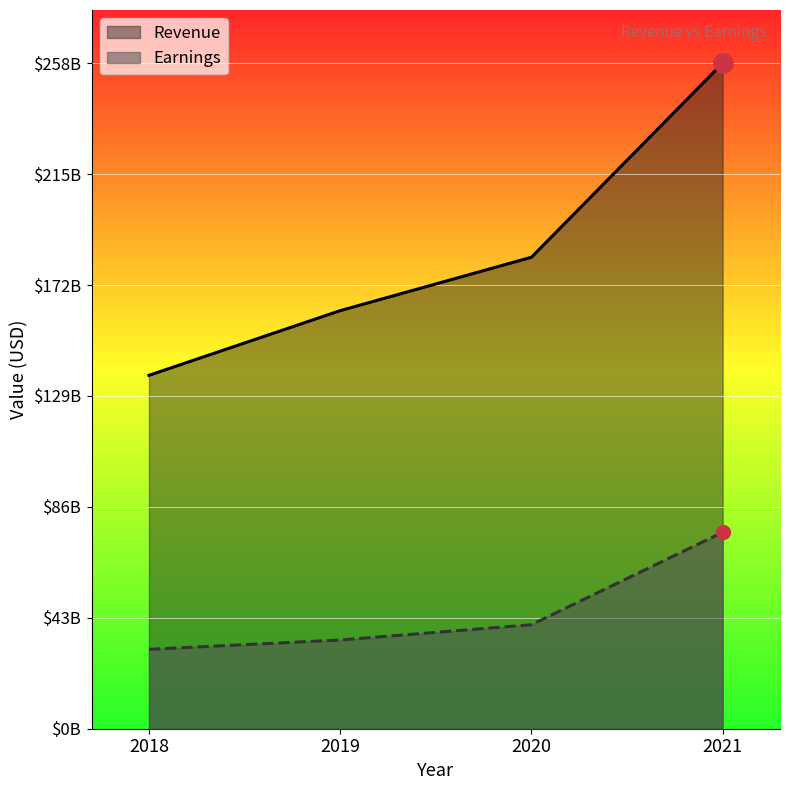

Reading left to right, extract all data points from this chart.

Revenue: 2018=136819000000	2019=161857000000	2020=182527000000	2021=257637000000
Earnings: 2018=30736000000	2019=34343000000	2020=40269000000	2021=76033000000